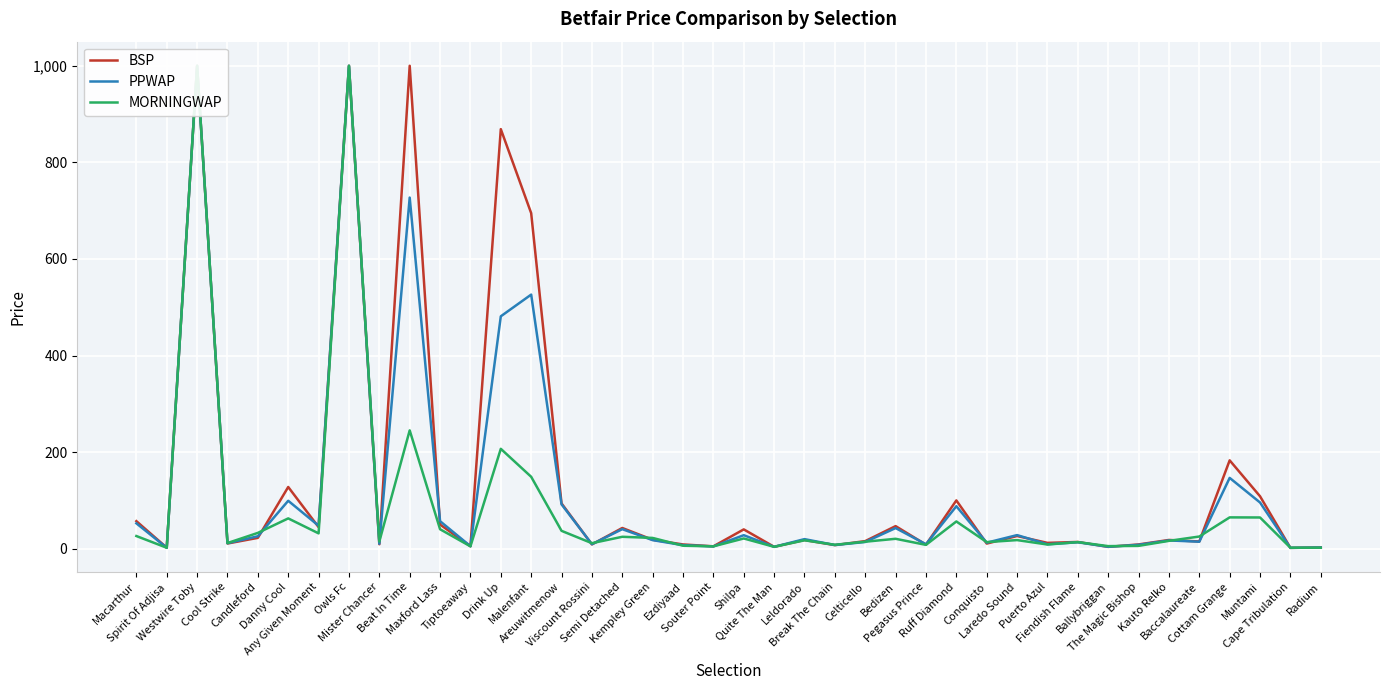

Reading right to left, transcribe all the data shown in this chart.

BSP: Radium=2.6	Cape Tribulation=1.7	Muntami=108.5	Cottam Grange=182.9	Baccalaureate=15.0	Kauto Relko=18.1	The Magic Bishop=8.8	Ballybriggan=3.8	Fiendish Flame=14.0	Puerto Azul=12.1	Laredo Sound=26.3	Conquisto=10.6	Ruff Diamond=100.0	Pegasus Prince=8.4	Bedizen=46.8	Celticello=15.8	Break The Chain=7.4	Leldorado=18.0	Quite The Man=3.9	Shilpa=40.0	Souter Point=5.0	Ezdiyaad=8.8	Kempley Green=18.5	Semi Detached=42.9	Viscount Rossini=8.9	Areuwitmenow=93.8	Malenfant=694.8	Drink Up=868.8	Tiptoeaway=5.1	Maxford Lass=50.0	Beat In Time=1000.0	Mister Chancer=9.2	Owls Fc=1000.0	Any Given Moment=44.7	Danny Cool=127.8	Candleford=22.5	Cool Strike=10.8	Westwire Toby=1000.0	Spirit Of Adjisa=2.1	Macarthur=57.1
PPWAP: Radium=2.4	Cape Tribulation=1.8	Muntami=95.7	Cottam Grange=146.6	Baccalaureate=14.5	Kauto Relko=17.1	The Magic Bishop=8.0	Ballybriggan=4.0	Fiendish Flame=13.3	Puerto Azul=9.2	Laredo Sound=28.2	Conquisto=12.5	Ruff Diamond=88.0	Pegasus Prince=9.2	Bedizen=42.8	Celticello=13.9	Break The Chain=7.6	Leldorado=19.8	Quite The Man=3.9	Shilpa=28.0	Souter Point=4.8	Ezdiyaad=7.3	Kempley Green=17.8	Semi Detached=40.5	Viscount Rossini=9.3	Areuwitmenow=91.8	Malenfant=526.2	Drink Up=481.2	Tiptoeaway=5.2	Maxford Lass=57.0	Beat In Time=727.1	Mister Chancer=10.2	Owls Fc=1000.0	Any Given Moment=47.6	Danny Cool=99.2	Candleford=25.8	Cool Strike=11.4	Westwire Toby=1000.0	Spirit Of Adjisa=2.0	Macarthur=52.5
MORNINGWAP: Radium=2.0	Cape Tribulation=2.1	Muntami=64.7	Cottam Grange=64.9	Baccalaureate=25.2	Kauto Relko=16.3	The Magic Bishop=5.9	Ballybriggan=5.4	Fiendish Flame=13.7	Puerto Azul=8.7	Laredo Sound=17.8	Conquisto=13.7	Ruff Diamond=56.4	Pegasus Prince=7.9	Bedizen=20.5	Celticello=14.5	Break The Chain=8.1	Leldorado=17.4	Quite The Man=3.9	Shilpa=21.2	Souter Point=4.9	Ezdiyaad=6.2	Kempley Green=22.3	Semi Detached=24.7	Viscount Rossini=11.4	Areuwitmenow=37.0	Malenfant=148.9	Drink Up=206.8	Tiptoeaway=4.9	Maxford Lass=40.3	Beat In Time=245.1	Mister Chancer=14.8	Owls Fc=1000.0	Any Given Moment=31.8	Danny Cool=62.8	Candleford=32.8	Cool Strike=11.7	Westwire Toby=1000.0	Spirit Of Adjisa=2.0	Macarthur=26.2